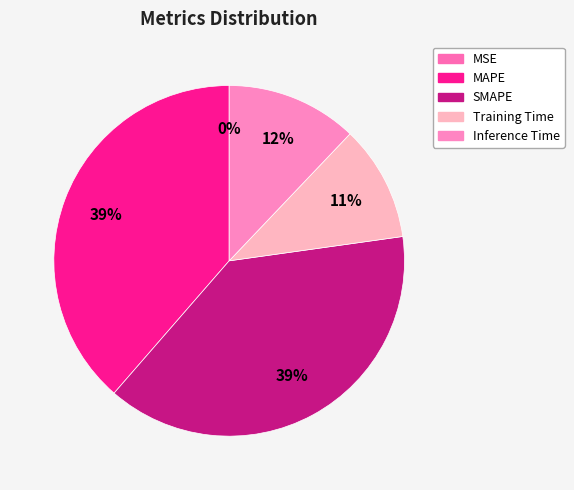

To the nearest percent, what portion does Training Time represent?

11%